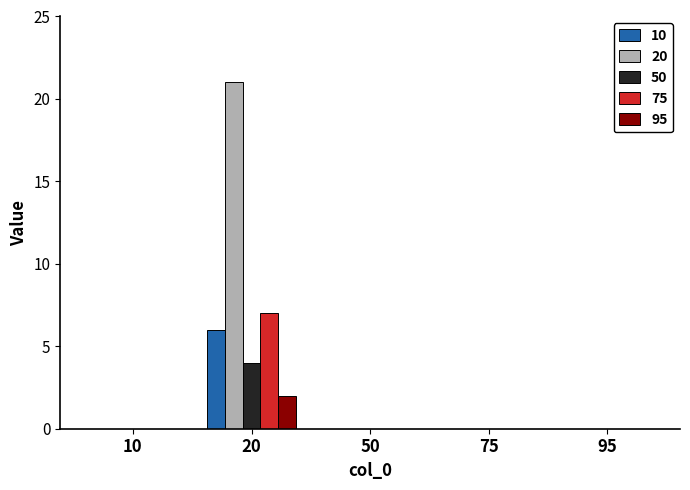

Which series has the widest spread of values?

20